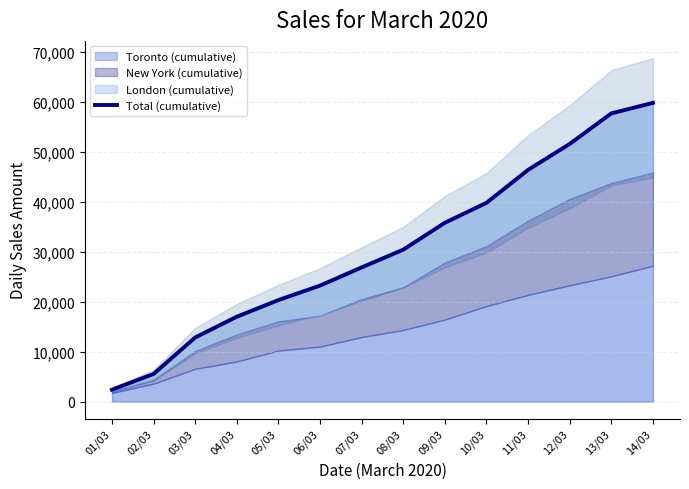

How many data points are above 30449?

6